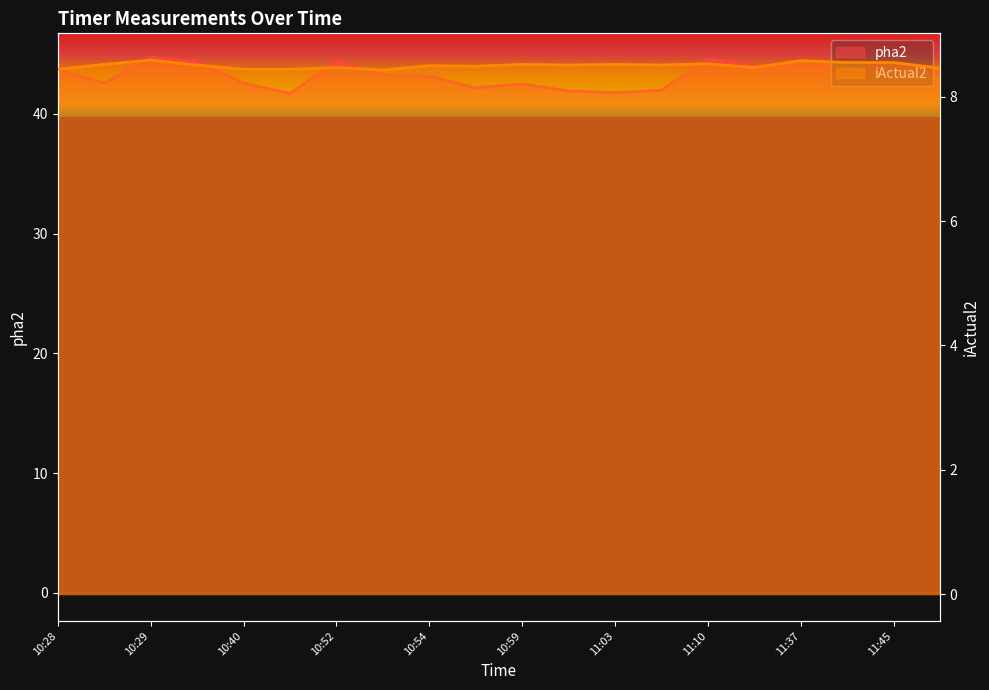

True or false: iActual2 has more than 0 interior local peaks.

True